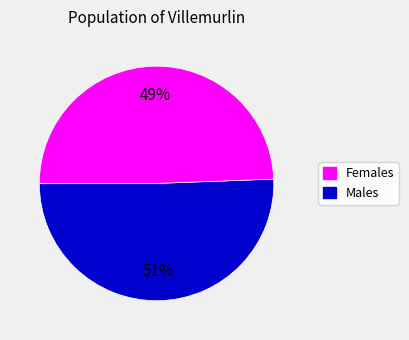

Is there a majority slice in this chart?

Yes